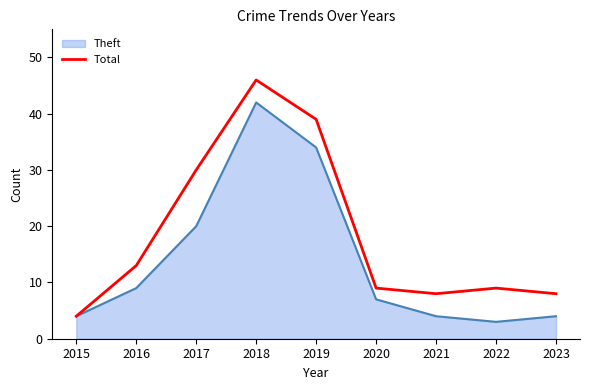

Which series has the largest range (max minus min)?

Total